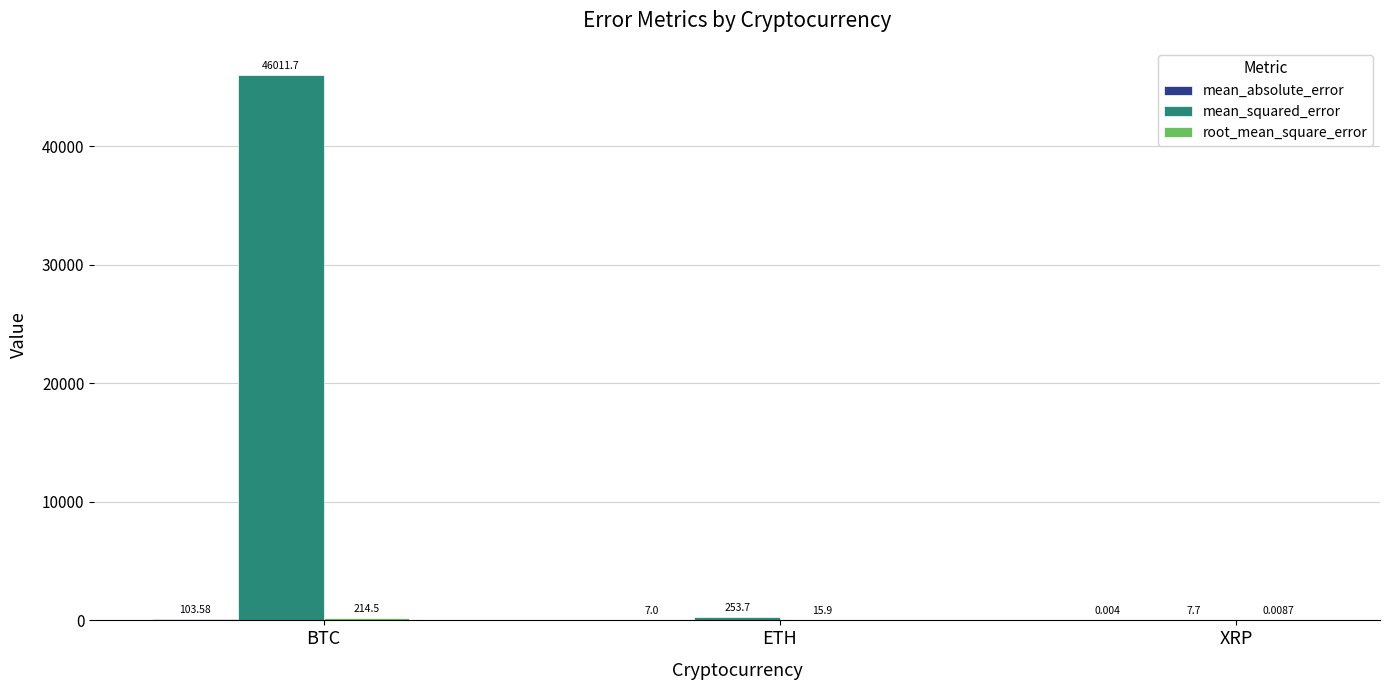

Which series has the widest spread of values?

mean_squared_error